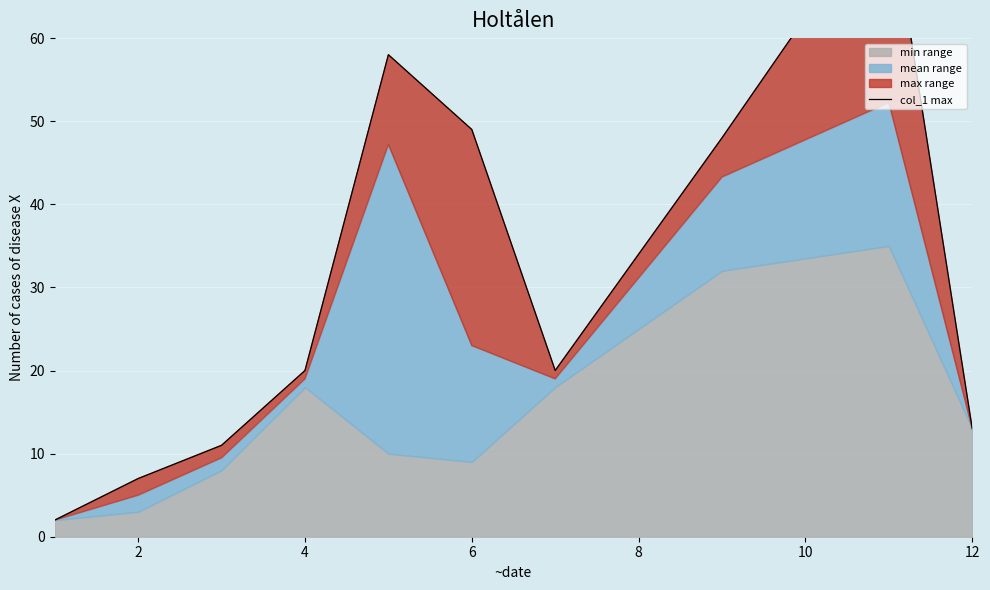

What value does the data have at 6, to the nearest 5?

50